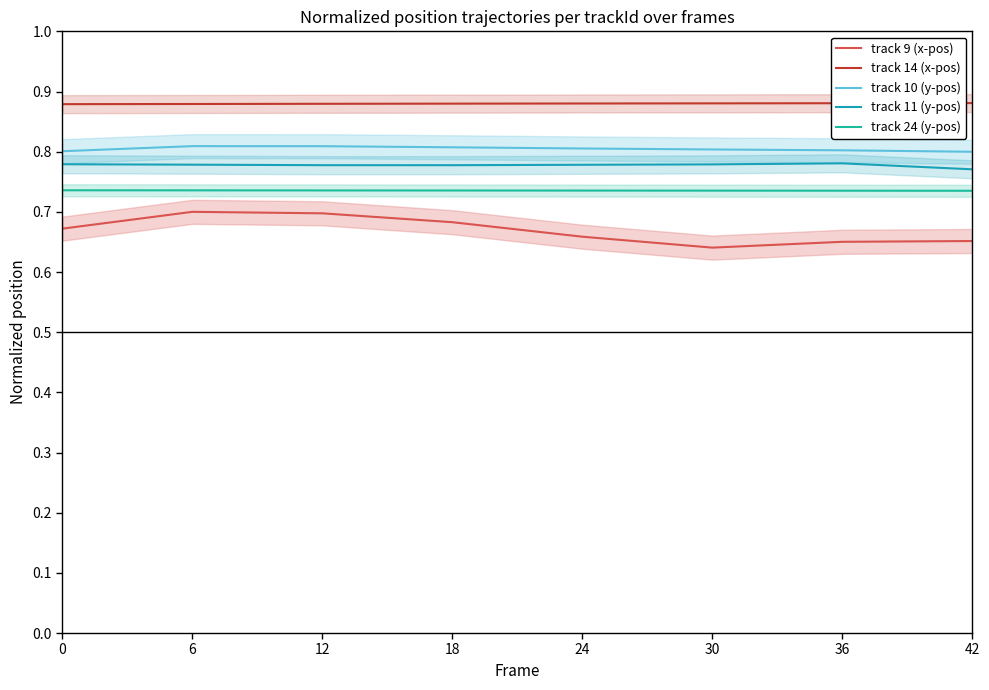

At which category does track 10 (y-pos) reach its first local peak?

6